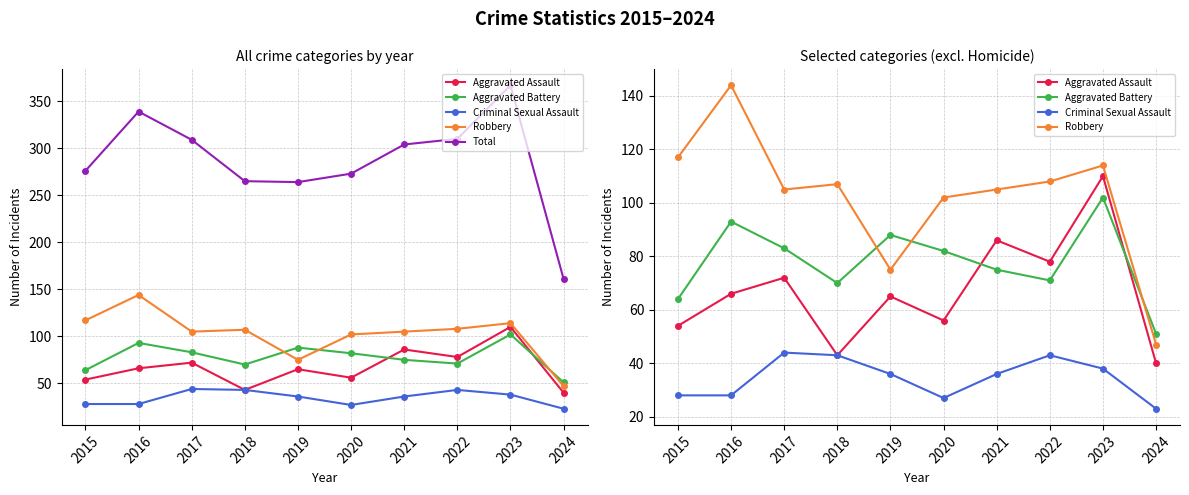

The value of Aggravated Assault at 2024 is 64. True or false?

False